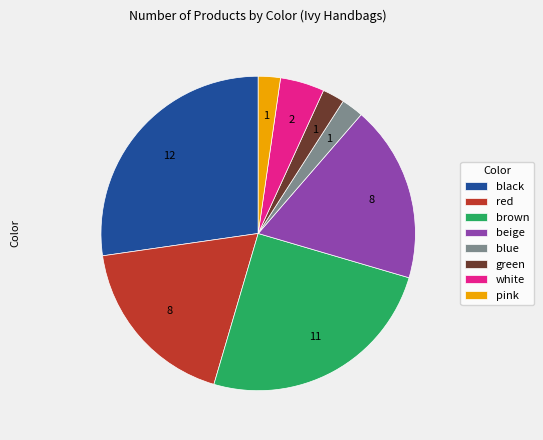

What is the ratio of the value at black to the value at brown?

1.1